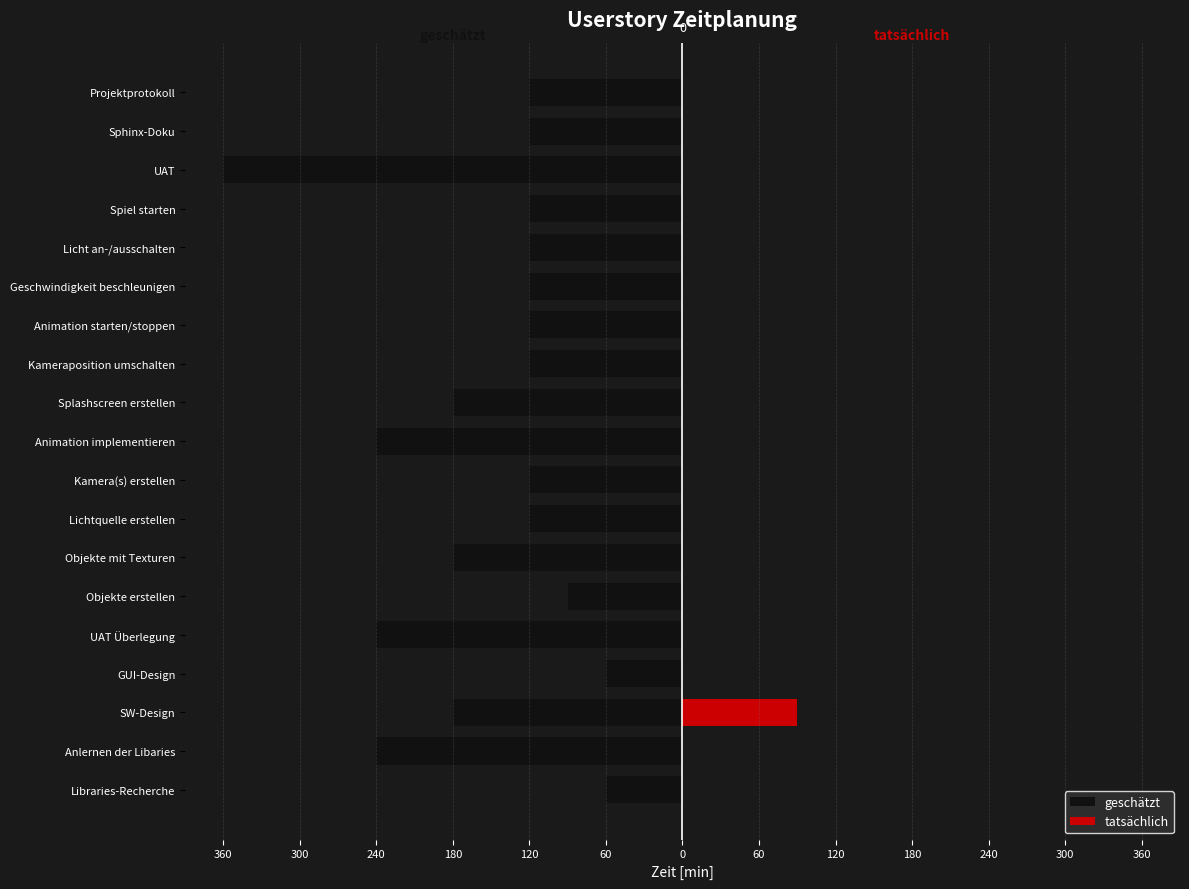

Rank the series by their average value, from lowest to highest.

geschätzt, tatsächlich